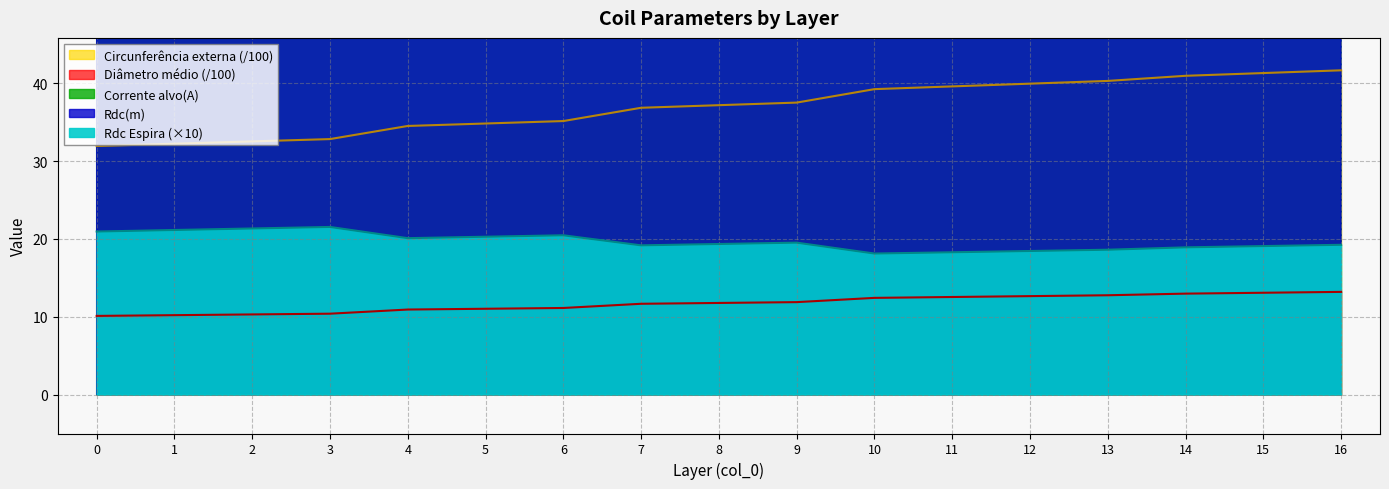

True or false: Corrente alvo(A) and Rdc Espira intersect in this chart.

False